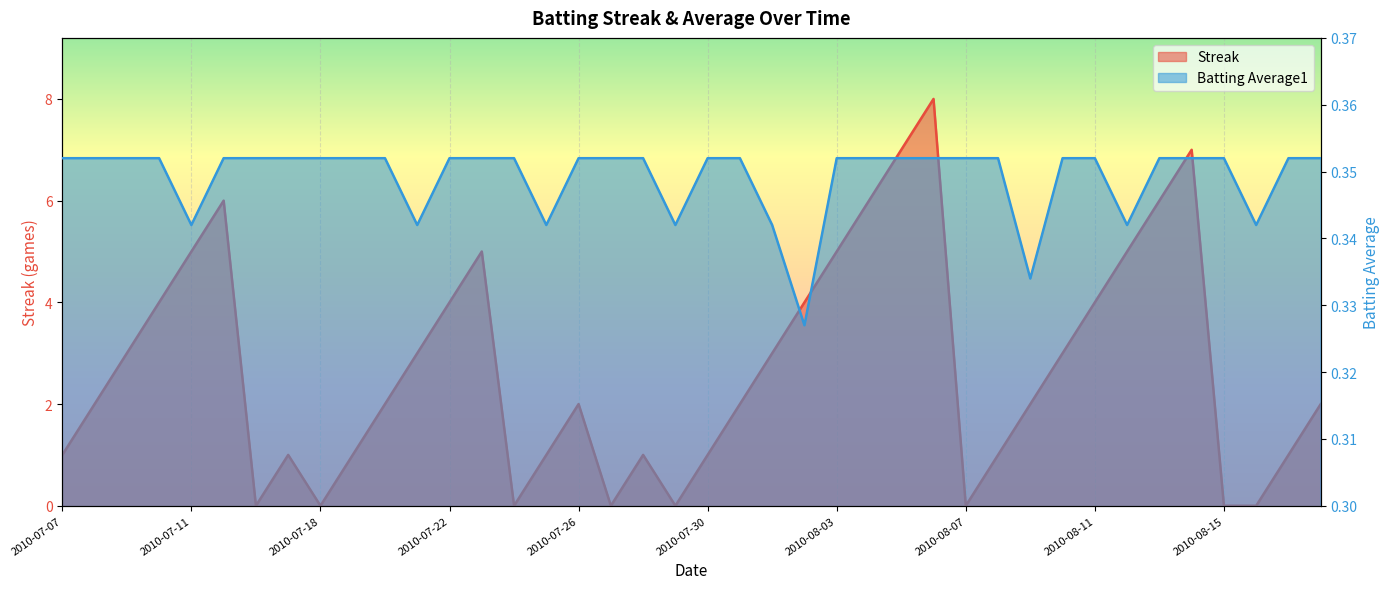

Reading left to right, extract all data points from this chart.

Streak: 2010-07-07=1.0	2010-07-08=2.0	2010-07-09=3.0	2010-07-10=4.0	2010-07-11=5.0	2010-07-15=6.0	2010-07-16=0.0	2010-07-17=1.0	2010-07-18=0.0	2010-07-19=1.0	2010-07-20=2.0	2010-07-21=3.0	2010-07-22=4.0	2010-07-23=5.0	2010-07-24=0.0	2010-07-25=1.0	2010-07-26=2.0	2010-07-27=0.0	2010-07-28=1.0	2010-07-29=0.0	2010-07-30=1.0	2010-07-31=2.0	2010-08-01=3.0	2010-08-02=4.0	2010-08-03=5.0	2010-08-04=6.0	2010-08-05=7.0	2010-08-06=8.0	2010-08-07=0.0	2010-08-08=1.0	2010-08-09=2.0	2010-08-10=3.0	2010-08-11=4.0	2010-08-12=5.0	2010-08-13=6.0	2010-08-14=7.0	2010-08-15=0.0	2010-08-16=0.0	2010-08-17=1.0	2010-08-18=2.0
Batting Average1: 2010-07-07=0.4	2010-07-08=0.4	2010-07-09=0.4	2010-07-10=0.4	2010-07-11=0.3	2010-07-15=0.4	2010-07-16=0.4	2010-07-17=0.4	2010-07-18=0.4	2010-07-19=0.4	2010-07-20=0.4	2010-07-21=0.3	2010-07-22=0.4	2010-07-23=0.4	2010-07-24=0.4	2010-07-25=0.3	2010-07-26=0.4	2010-07-27=0.4	2010-07-28=0.4	2010-07-29=0.3	2010-07-30=0.4	2010-07-31=0.4	2010-08-01=0.3	2010-08-02=0.3	2010-08-03=0.4	2010-08-04=0.4	2010-08-05=0.4	2010-08-06=0.4	2010-08-07=0.4	2010-08-08=0.4	2010-08-09=0.3	2010-08-10=0.4	2010-08-11=0.4	2010-08-12=0.3	2010-08-13=0.4	2010-08-14=0.4	2010-08-15=0.4	2010-08-16=0.3	2010-08-17=0.4	2010-08-18=0.4